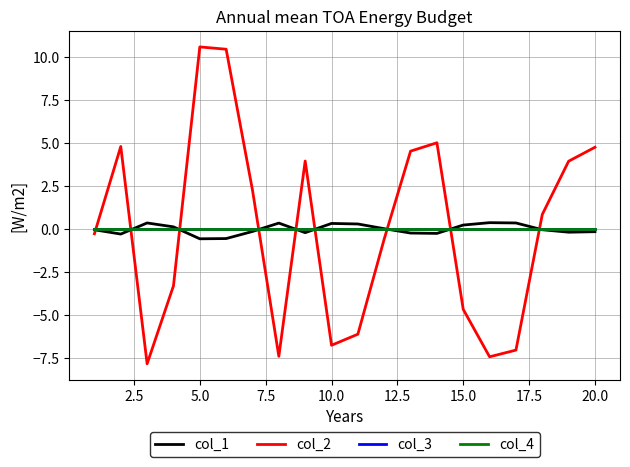

Is this an area chart (filled region under the line)?

No